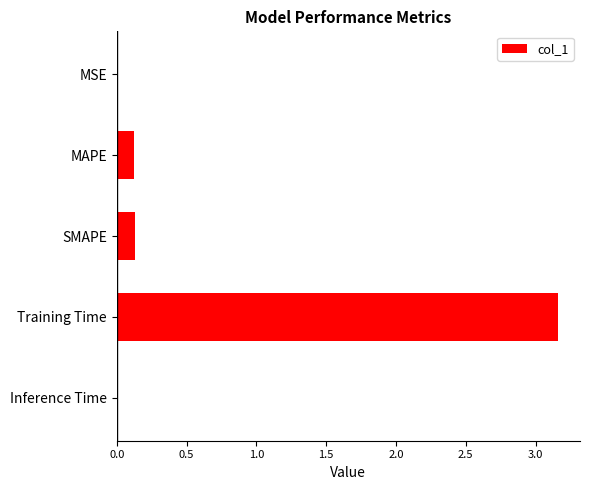

The chart shows a value of 0.0 at SMAPE. True or false?

False